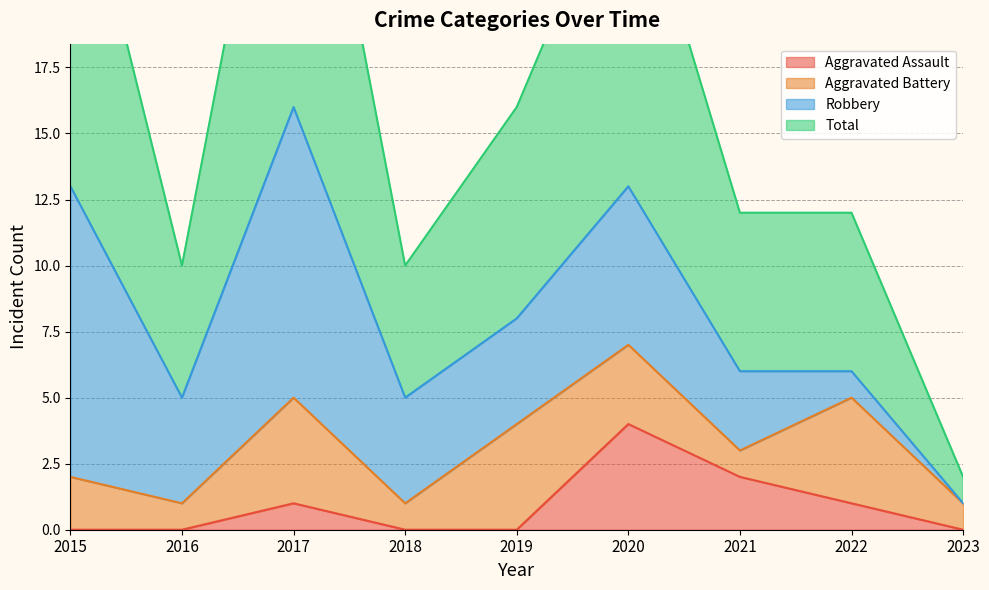

Reading left to right, extract all data points from this chart.

Aggravated Assault: 2015=0	2016=0	2017=1	2018=0	2019=0	2020=4	2021=2	2022=1	2023=0
Total: 2015=27	2016=10	2017=32	2018=10	2019=16	2020=26	2021=12	2022=12	2023=2